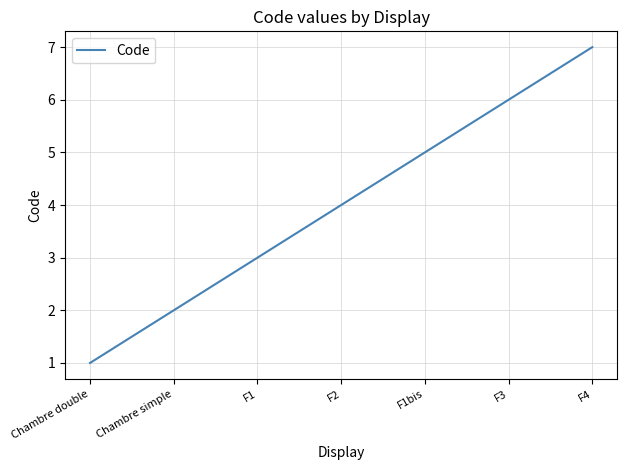

True or false: the data shows 3 at Chambre simple.

False